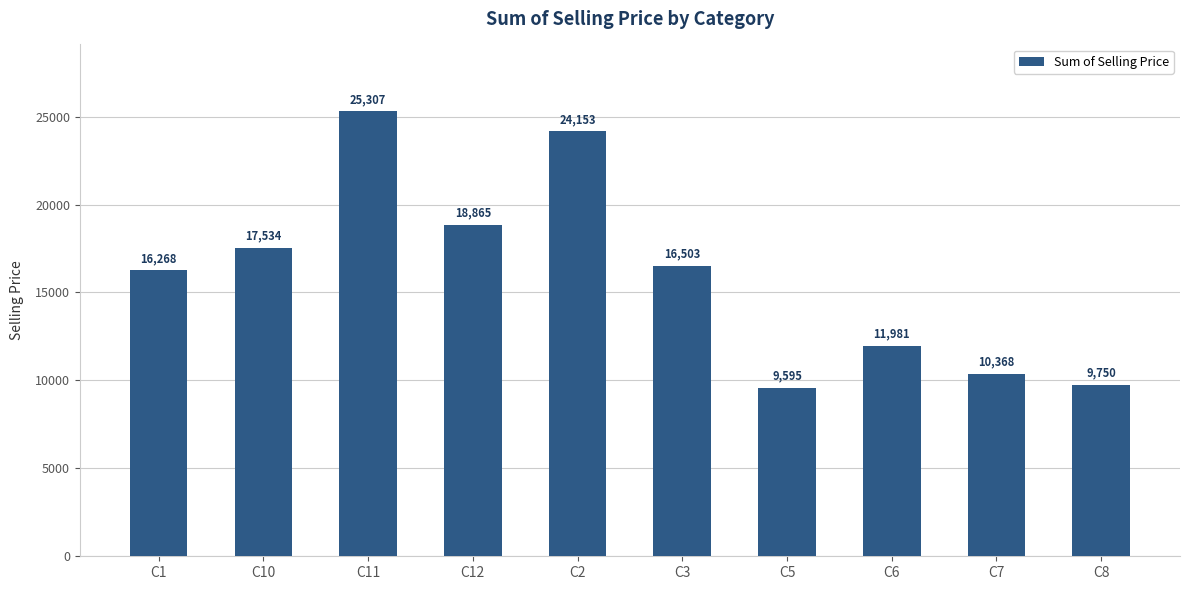

Which label corresponds to the largest value in the chart?

C11